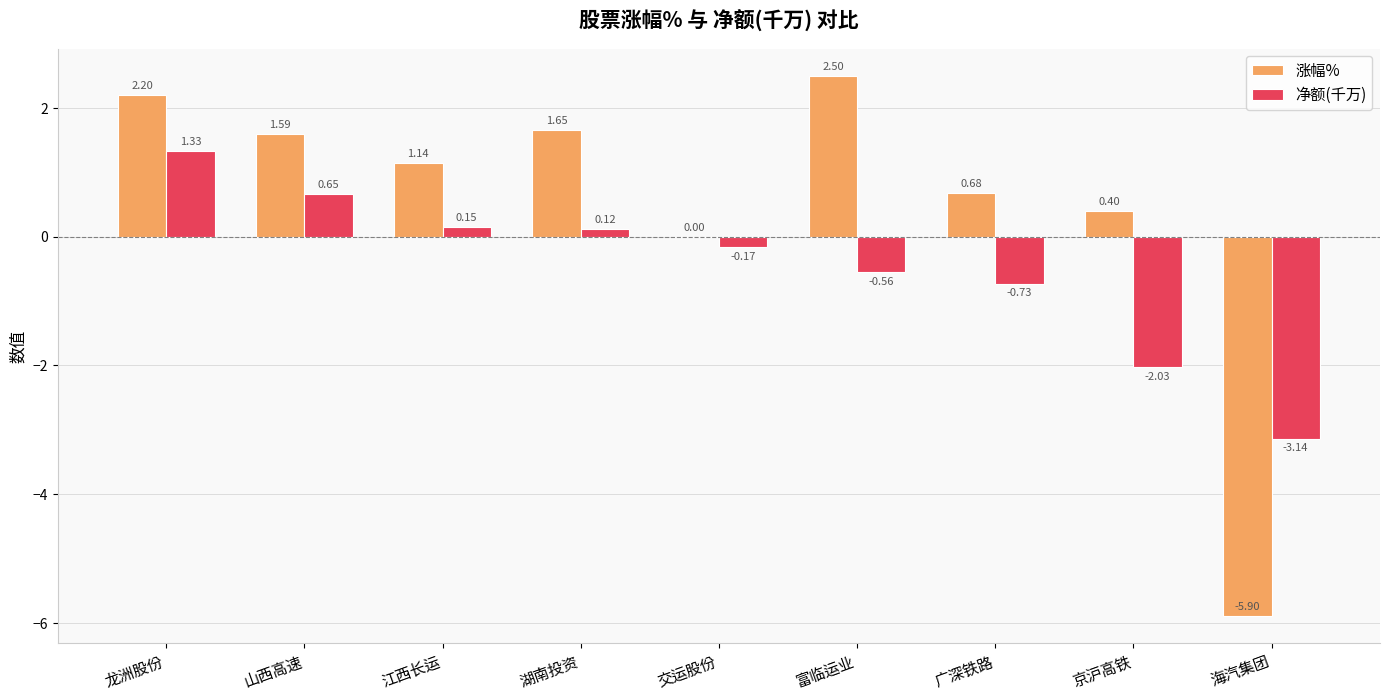

Is the value of 涨幅% at 广深铁路 greater than the value of 净额(千万) at 交运股份?

Yes